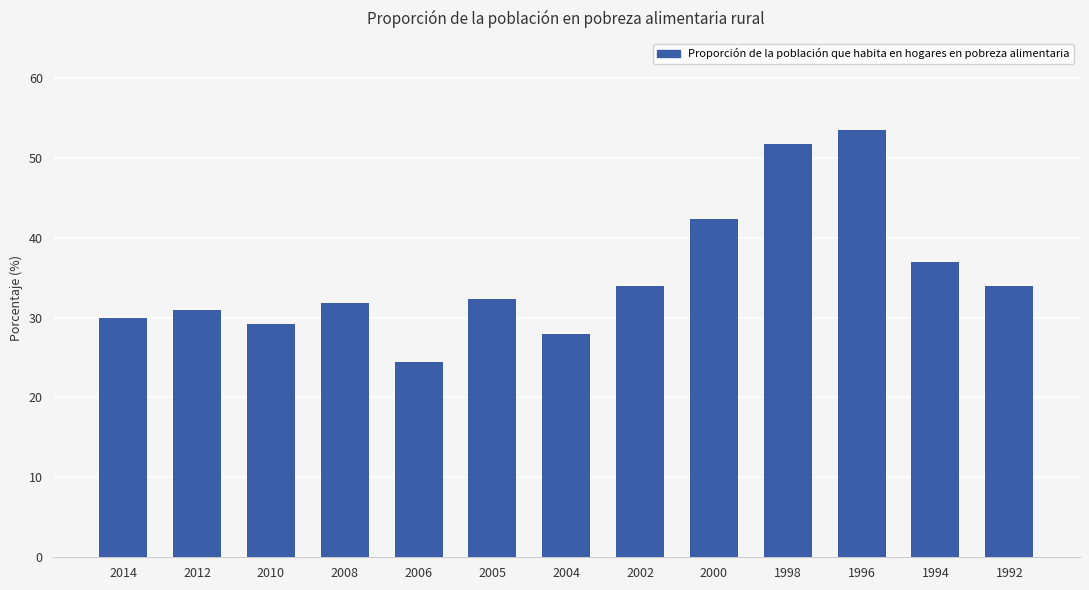

What is the value of the 10th bar from the left?

51.7